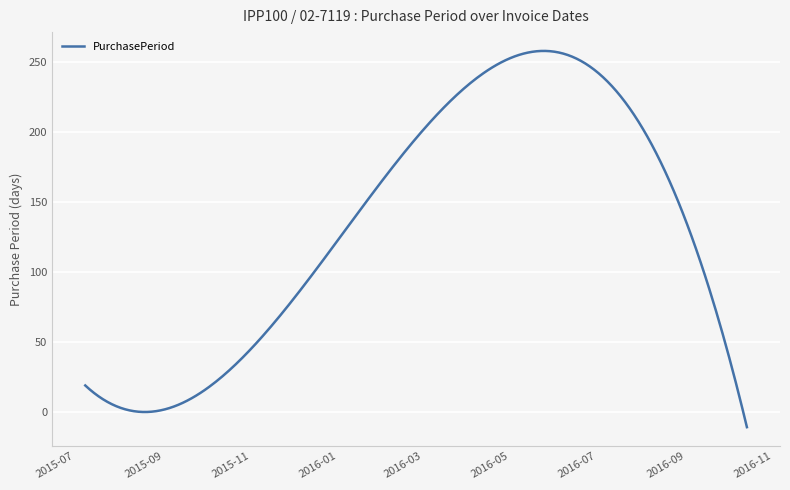

What is the maximum value shown in the chart?

258.0